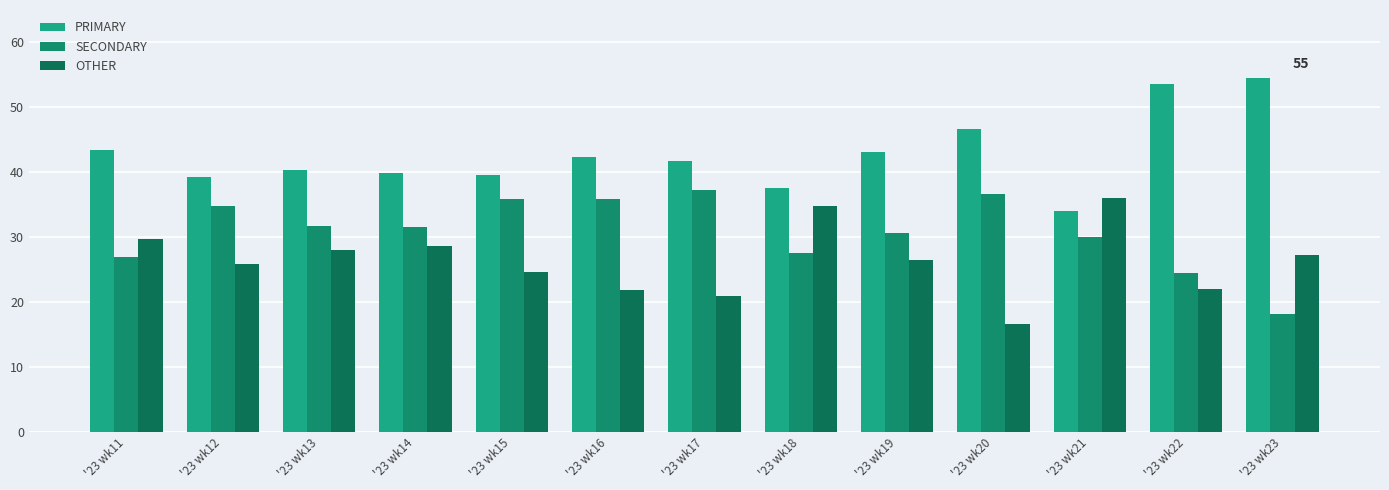

How many bars are there in total?

39